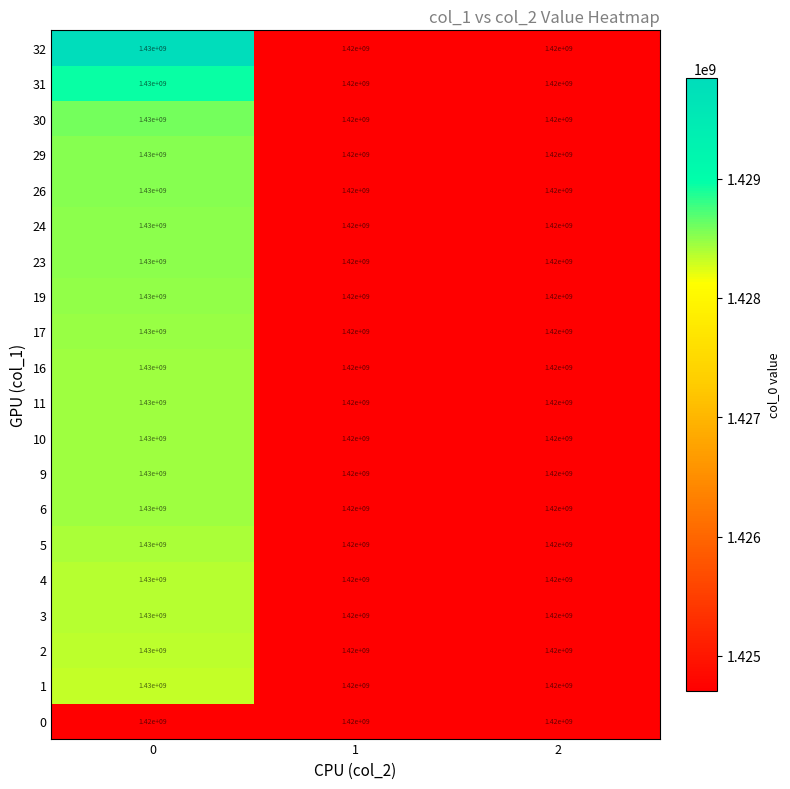

What is the total value across all series at 2?

28400000000